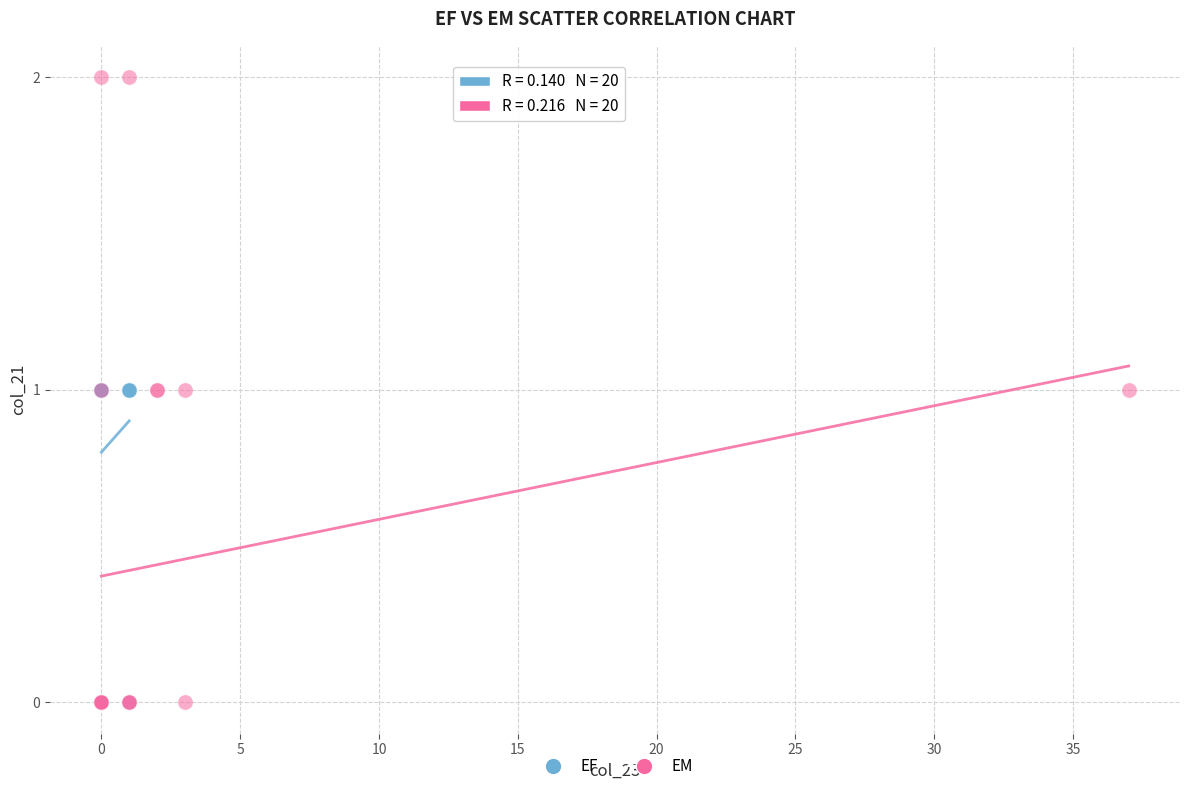

What are all the series names shown in the legend?

EF, EM